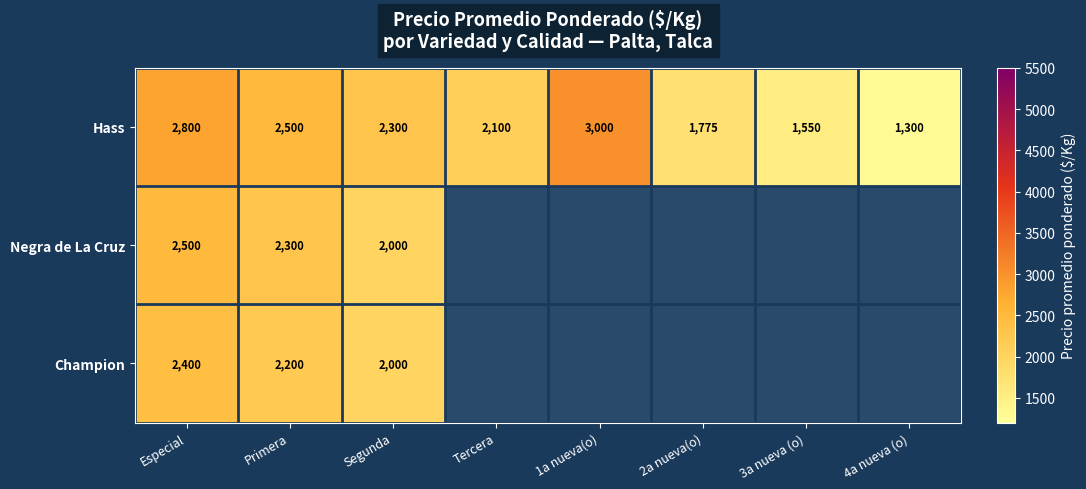

What is the total value across all series at Primera?

7000